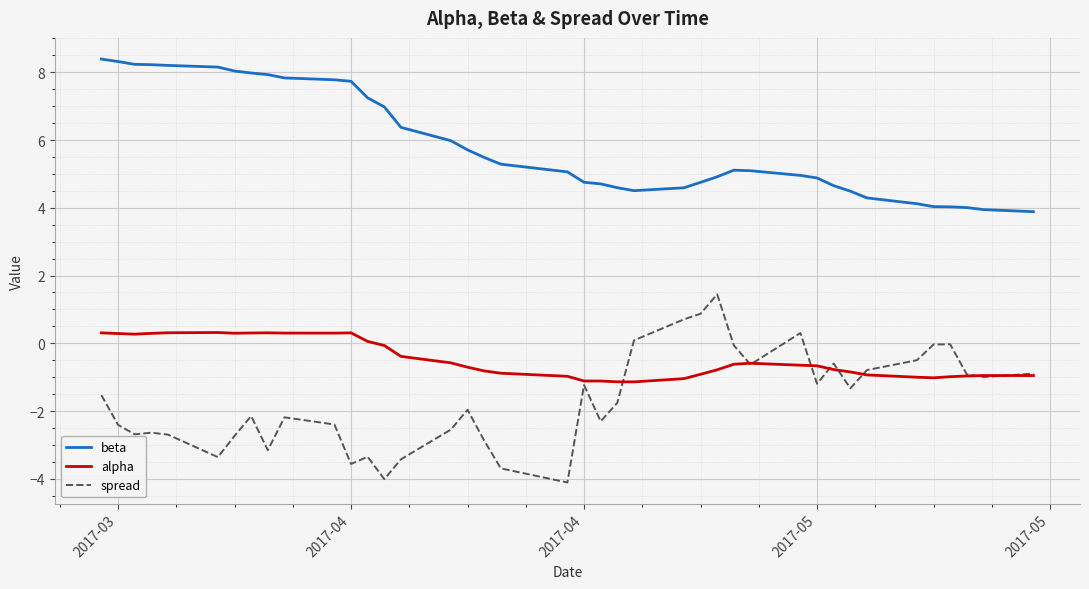

List the series in order of their overall mean, lowest first.

spread, alpha, beta